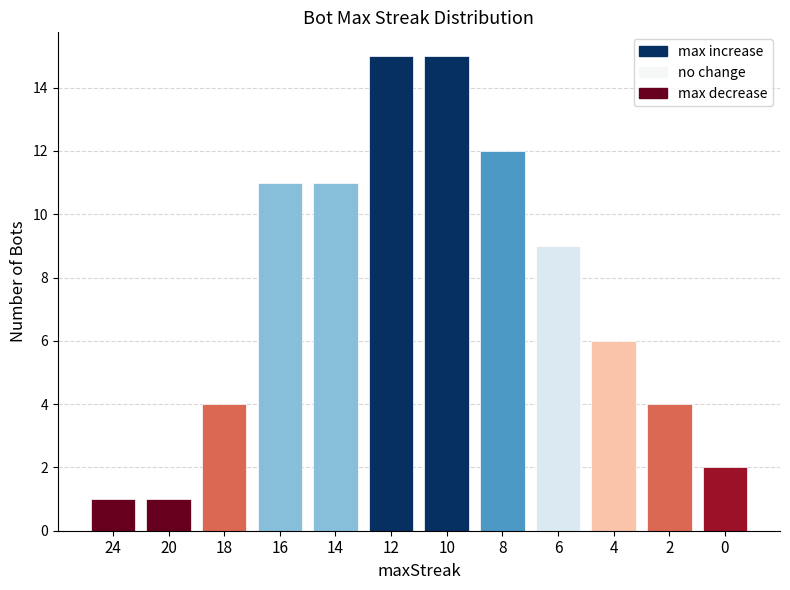

The chart shows a value of 1 at 20. True or false?

True